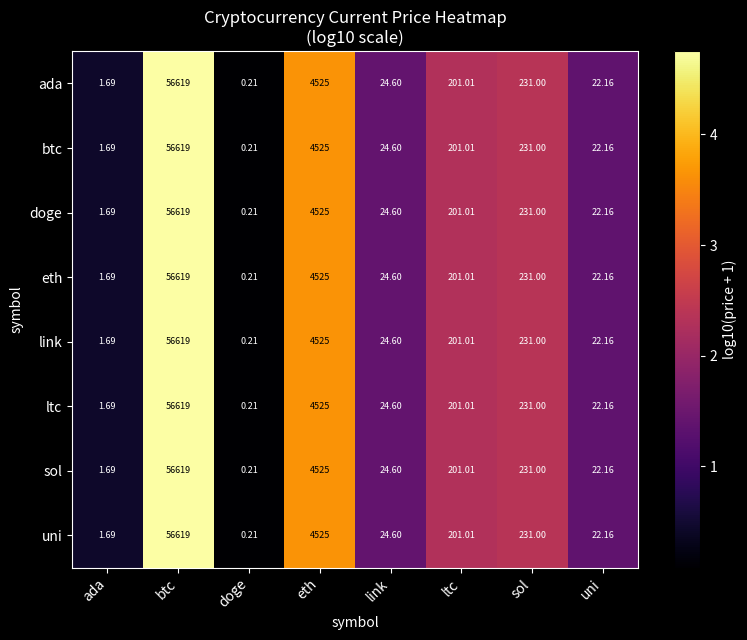

Which category has the lowest value in the btc series?

doge